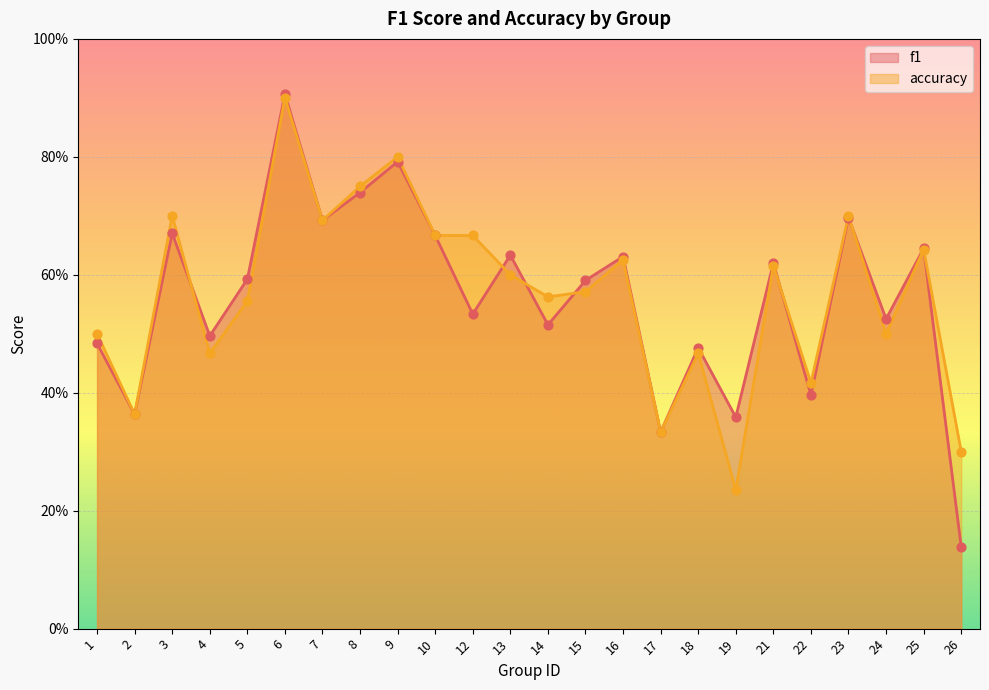

Which series has the largest total across all categories?

accuracy_line